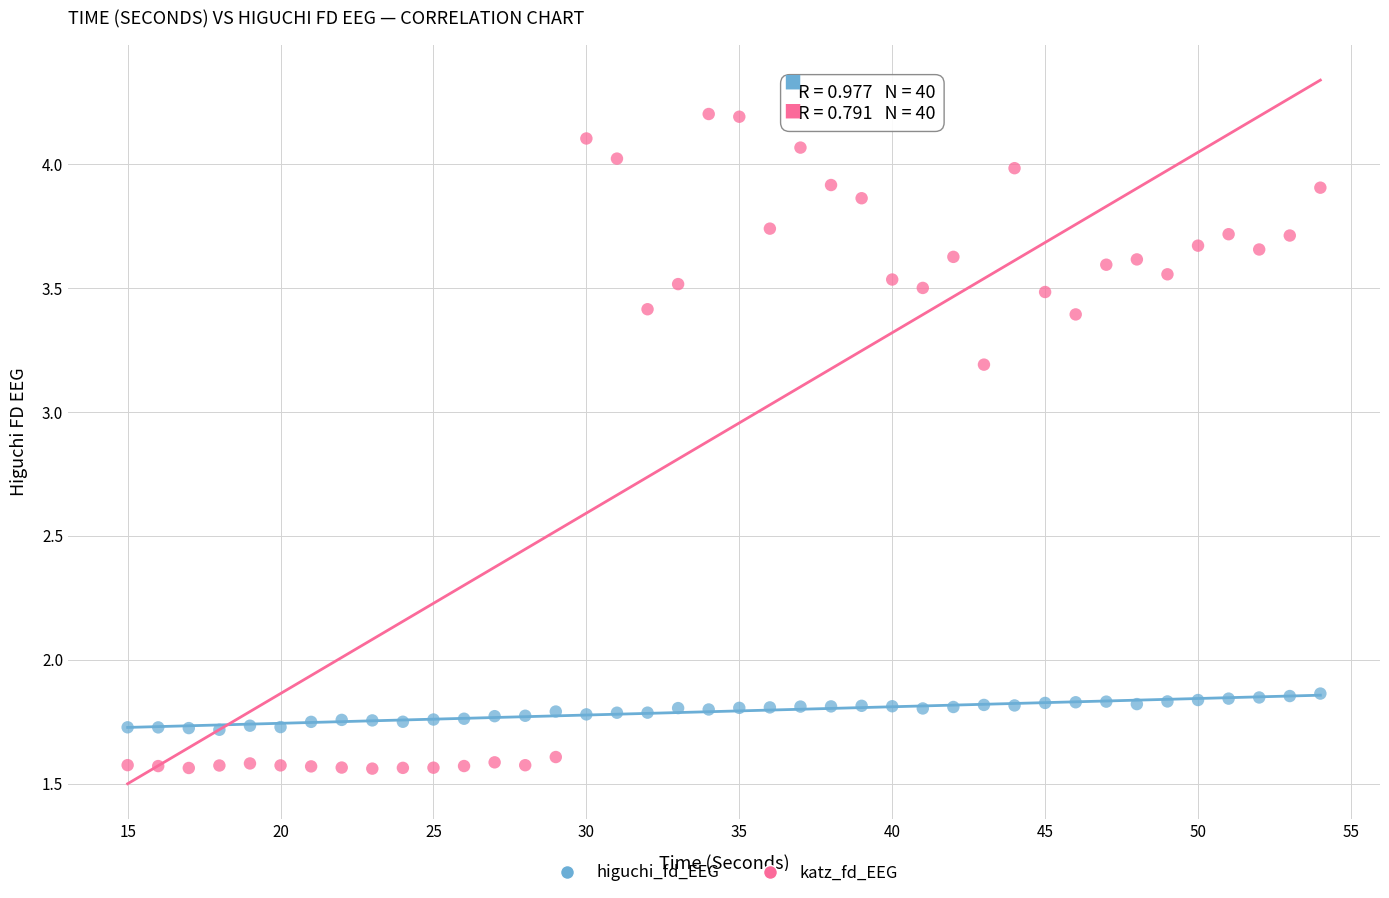

Across all data points, what is the range of X values (max minus min)?

39.0